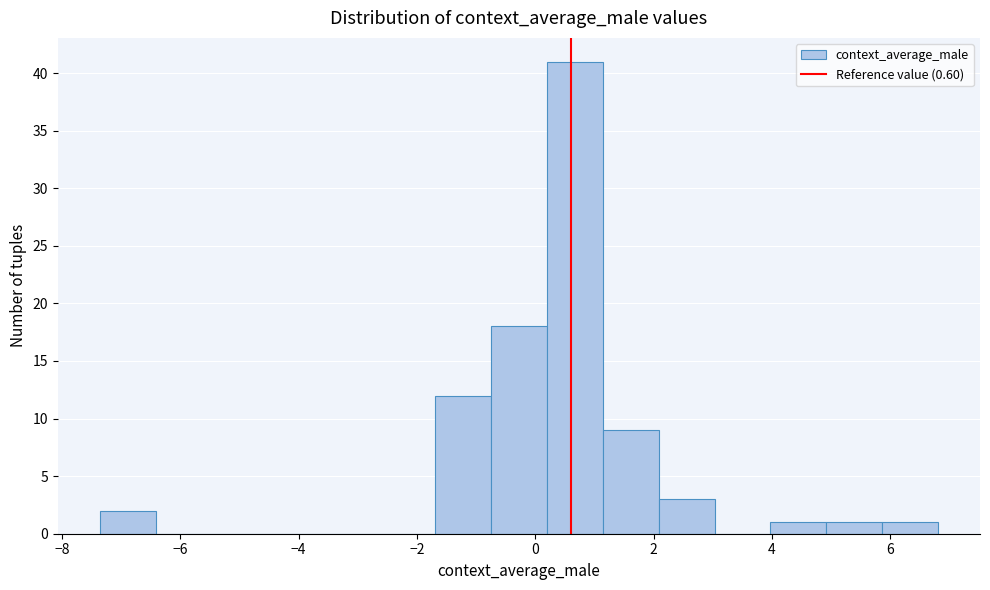

Reading left to right, list every bar in this chart as the range it spans on the x-axis followed by its height. Neither the bar edges nor the heights are printed on the chart, so give them approximately, as read against the axes.

-7.4 to -6.4: 2
-6.4 to -5.4: 0
-5.4 to -4.6: 0
-4.6 to -3.6: 0
-3.6 to -2.6: 0
-2.6 to -1.6: 0
-1.6 to -0.8: 12
-0.8 to 0.2: 18
0.2 to 1.2: 41
1.2 to 2.0: 9
2.0 to 3.0: 3
3.0 to 4.0: 0
4.0 to 5.0: 1
5.0 to 5.8: 1
5.8 to 6.8: 1